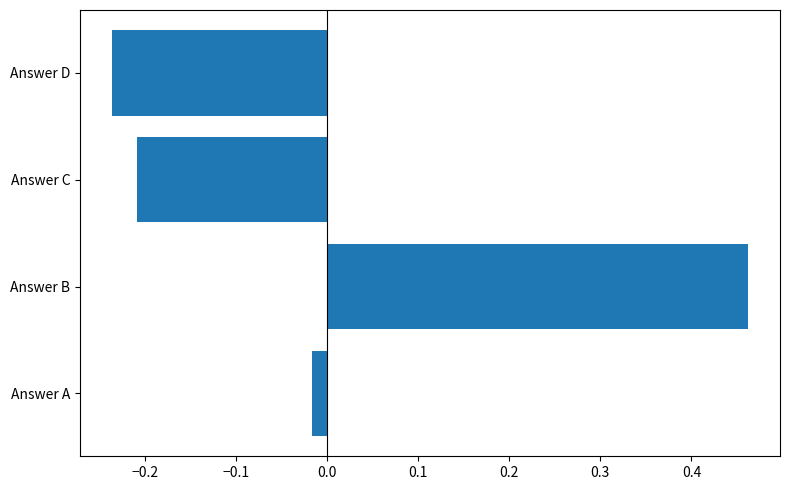

At which category does the chart reach its minimum across all series?

Answer D